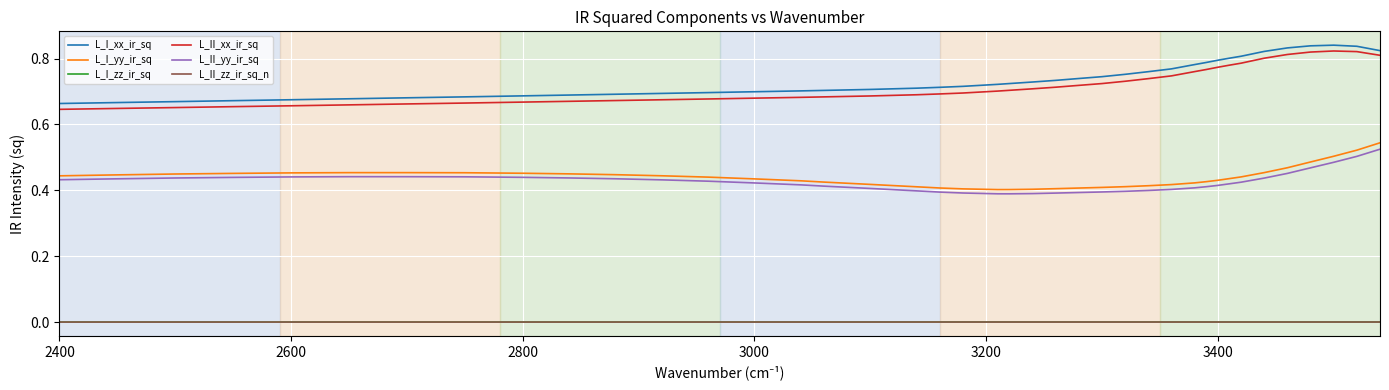

True or false: L_II_yy_ir_sq and L_I_xx_ir_sq intersect in this chart.

False